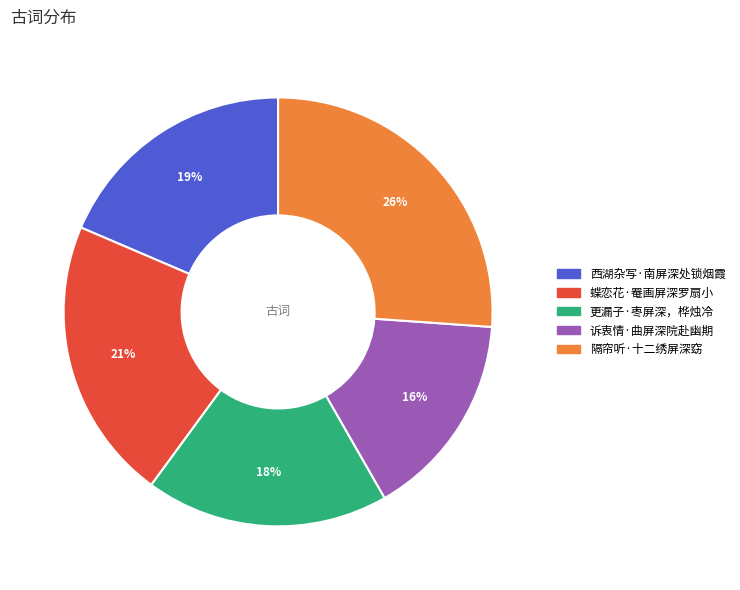

Which has a higher value, 隔帘听·十二绣屏深窈 or 更漏子·枣屏深，桦烛冷?

隔帘听·十二绣屏深窈